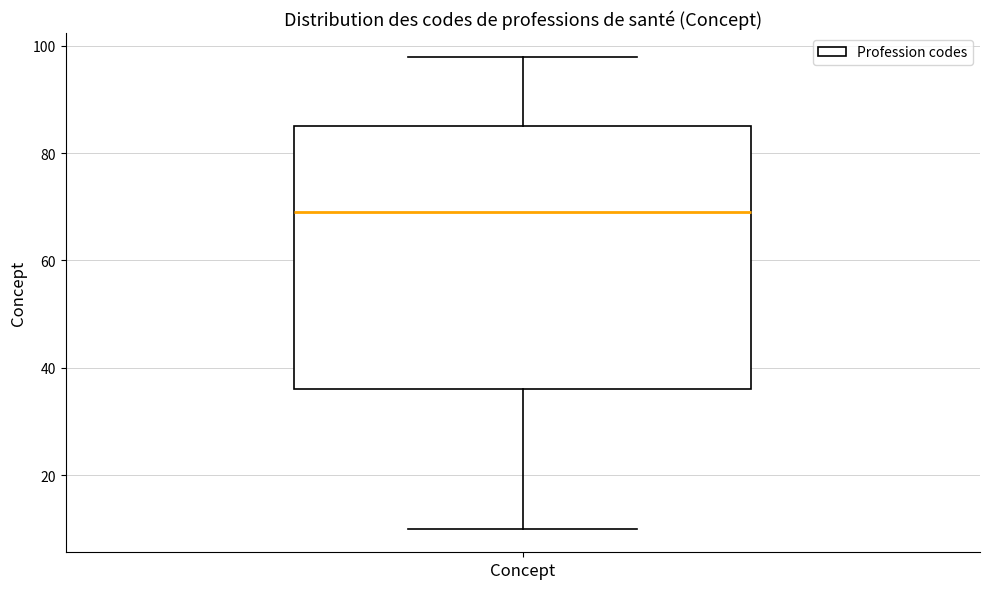

Transcribe this box plot: give where the median line is, the range the box spans, and where the two whiskers end, as read against the y-axis. The values are not printed on the chart, so give them approximately, as read against the axis.

median 70, box 36 to 86, whiskers 10 to 98